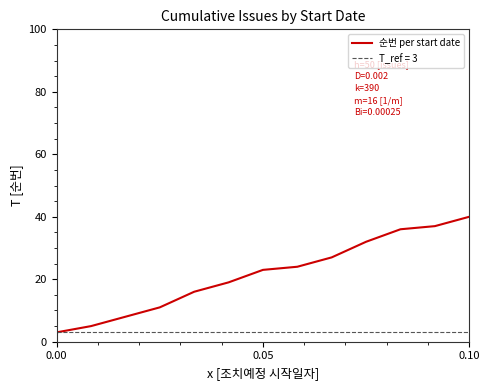

The value at 7 is 10. True or false?

False